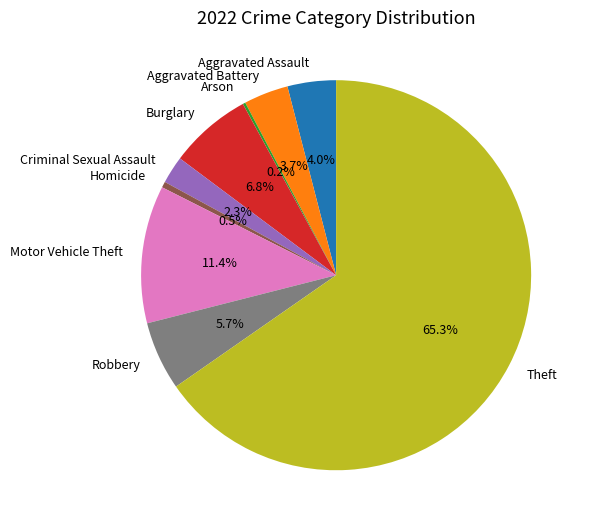

The Robbery slice represents 6% of the pie. True or false?

True